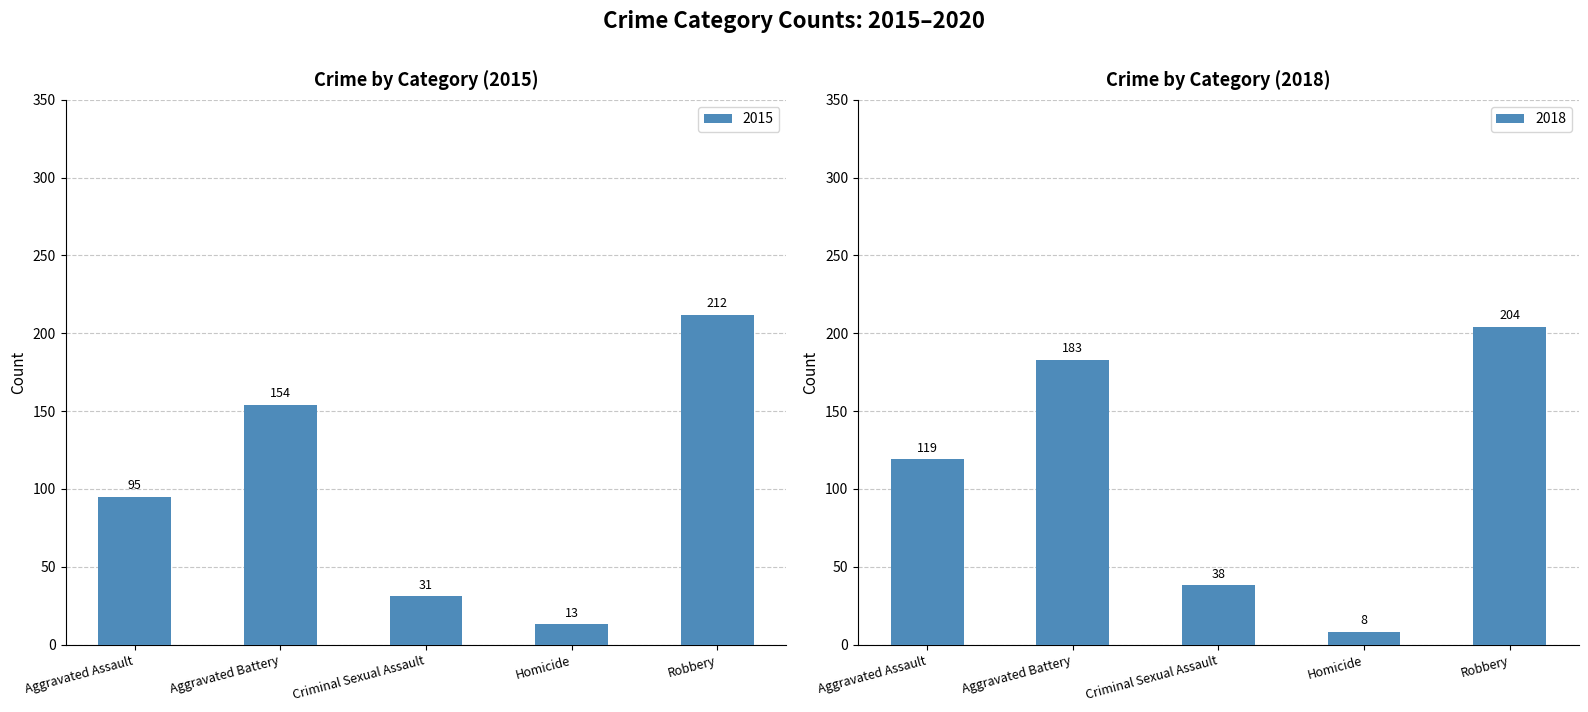

The 2015 series shows 9 at Criminal Sexual Assault. True or false?

False